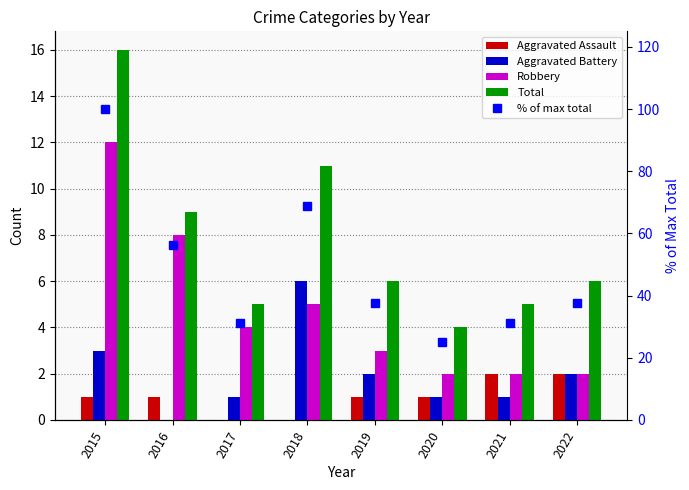

Count the number of data series in this chart.

5